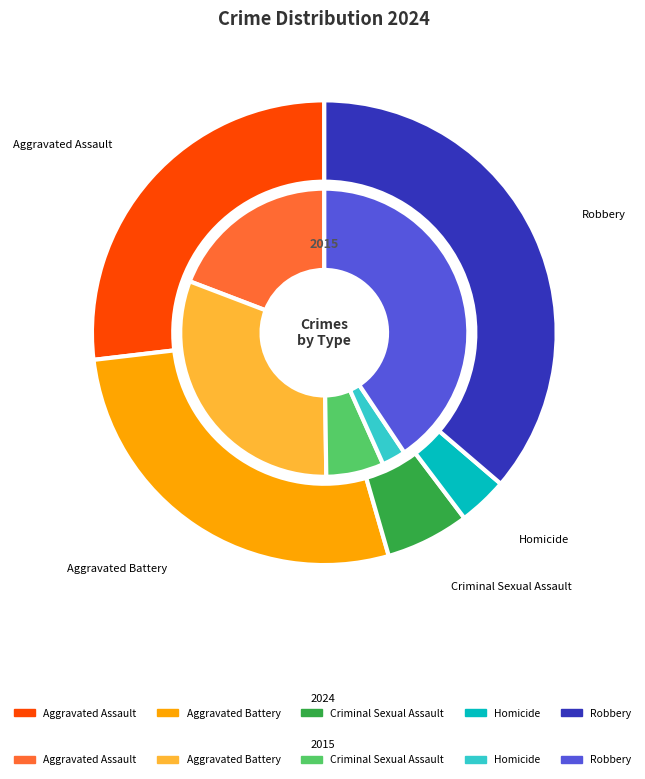

To the nearest percent, what percentage of the pie is Criminal Sexual Assault?

6%